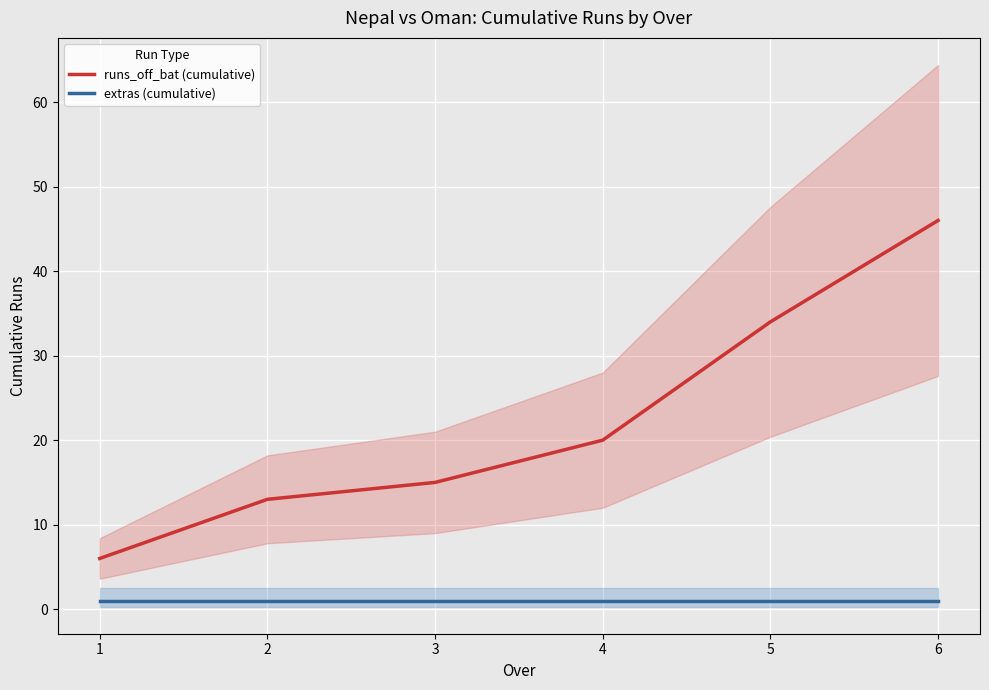

How many values in the runs_off_bat (cumulative) series are below 20?

3